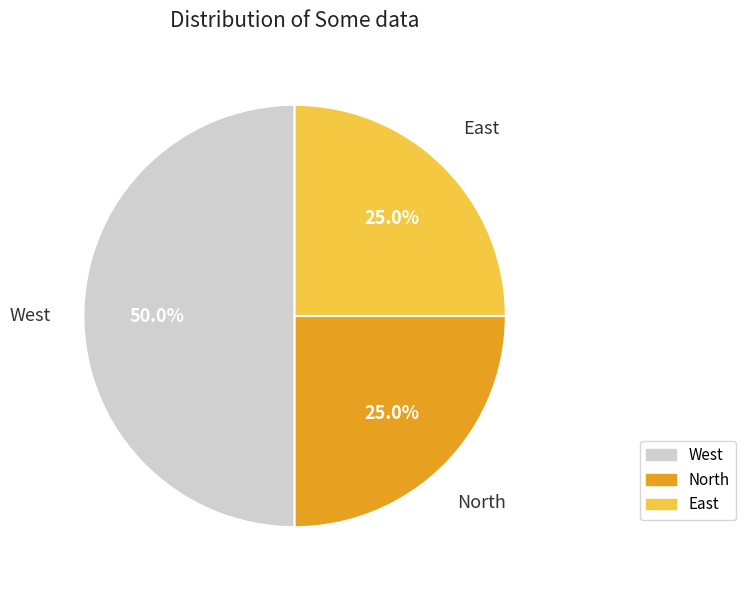

Which slice is the largest?

West